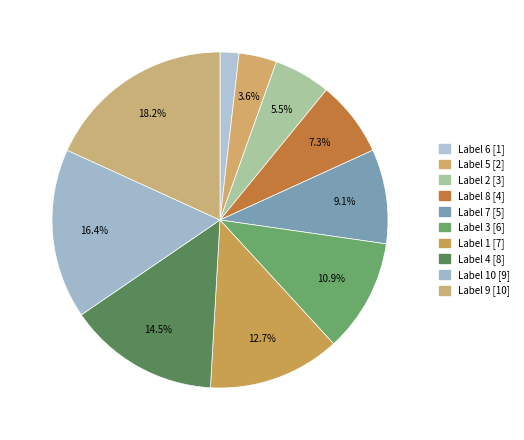

How many segments does this pie chart have?

10